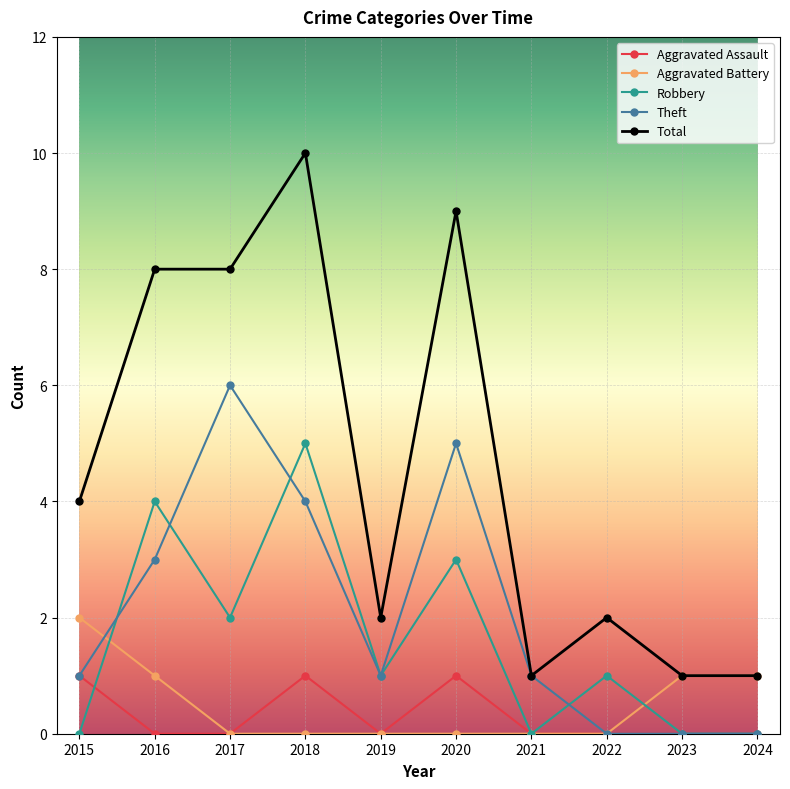

The Aggravated Battery series shows 0 at 2017. True or false?

True